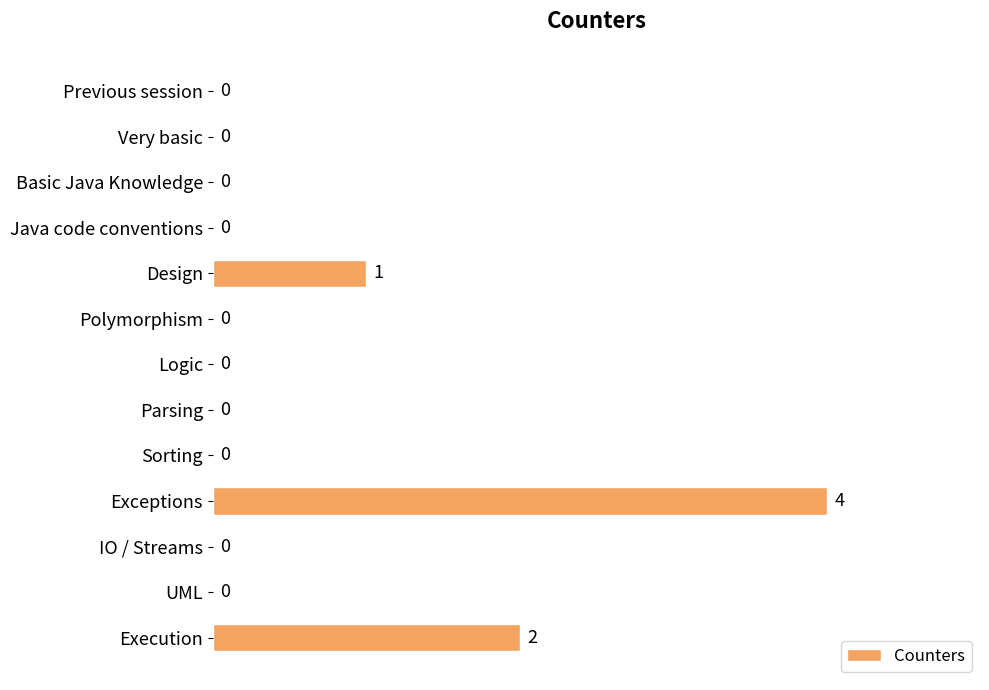

What is the sum of all values?

7